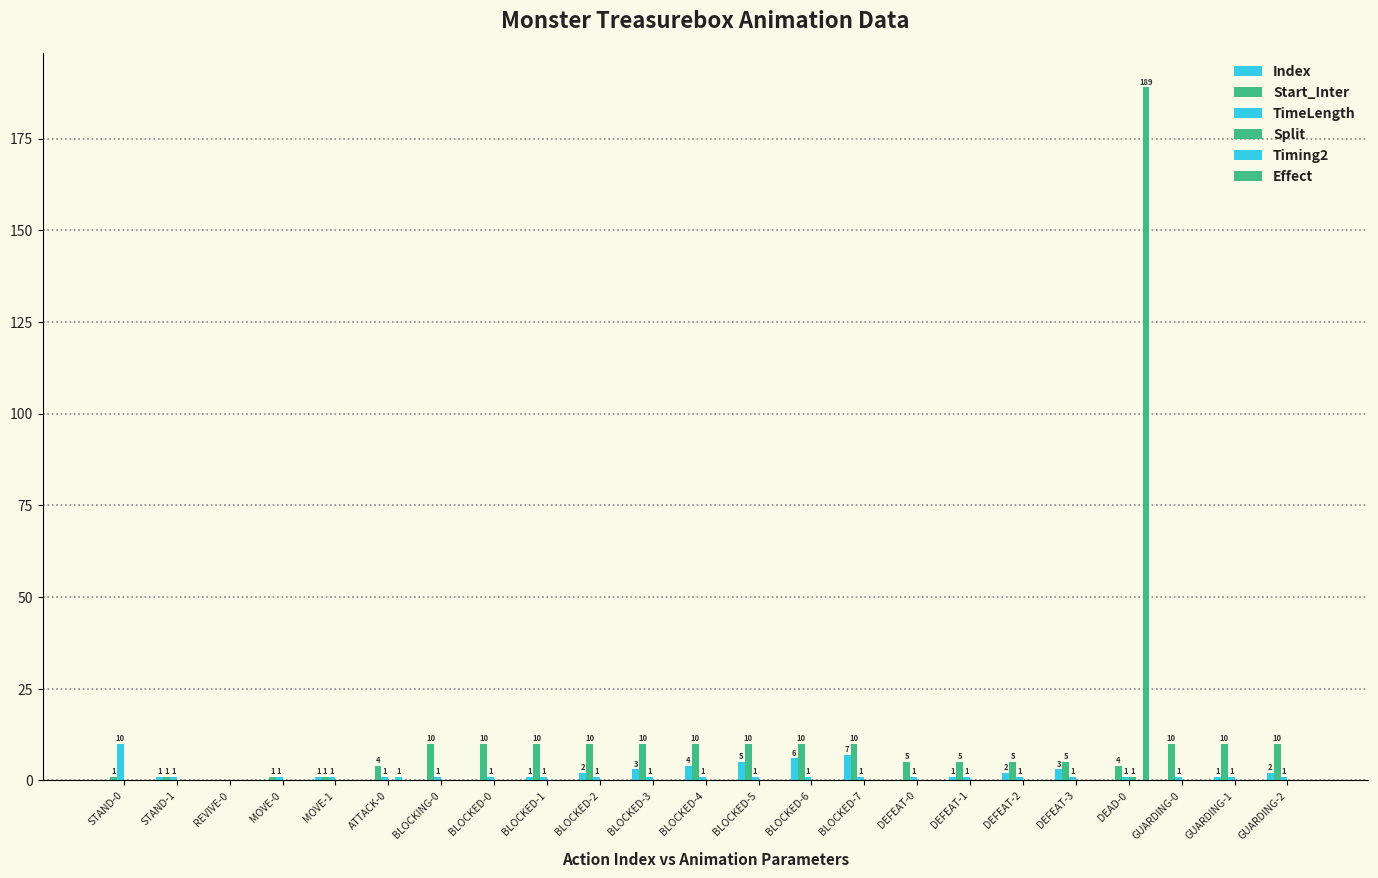

Rank the series at BLOCKED-0 from highest to lowest value.

Start_Inter, TimeLength, Index, Split, Timing2, Effect